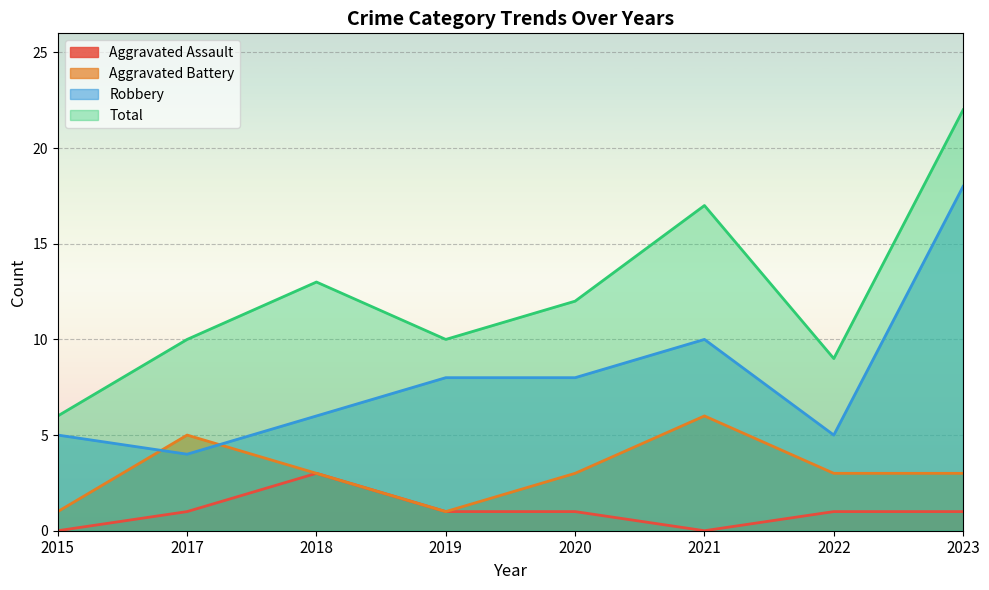

Which category has the highest value across all series?

2023